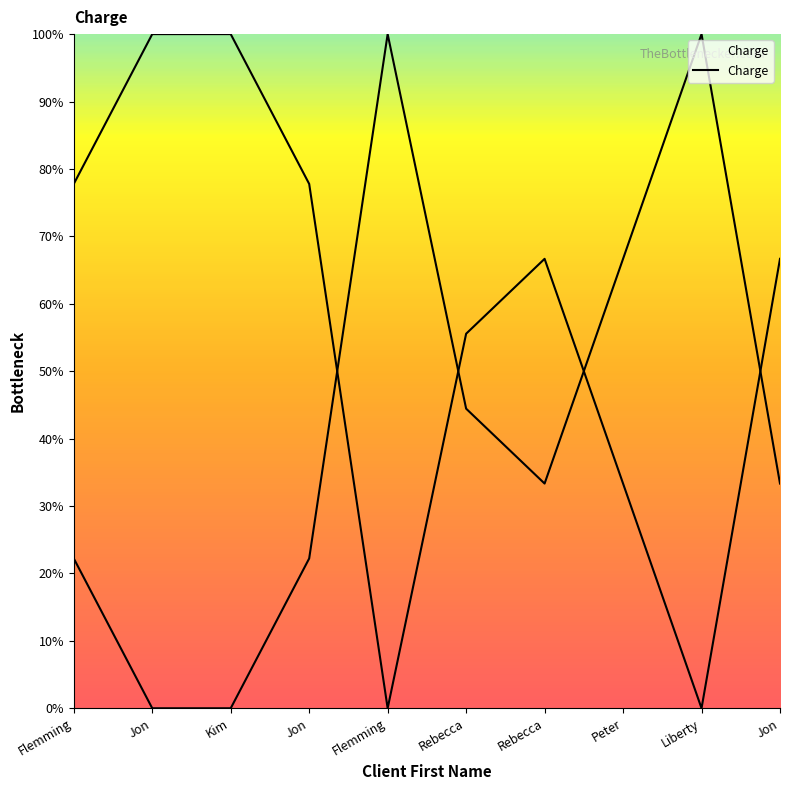

Does the chart have visible grid lines?

No